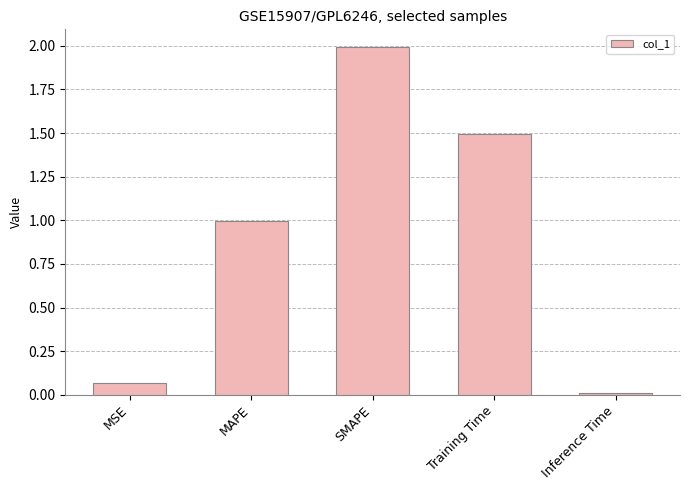

Is it true that the value at MAPE is 0.5?

False